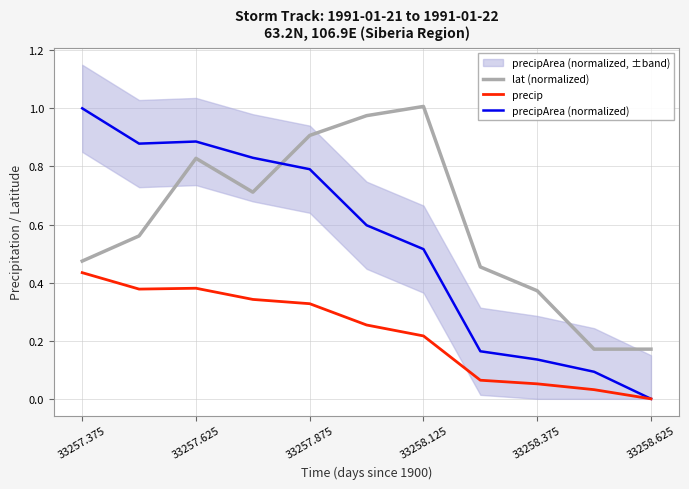

True or false: precipArea (normalized) has a value of 0.3 at 33258.125.

False